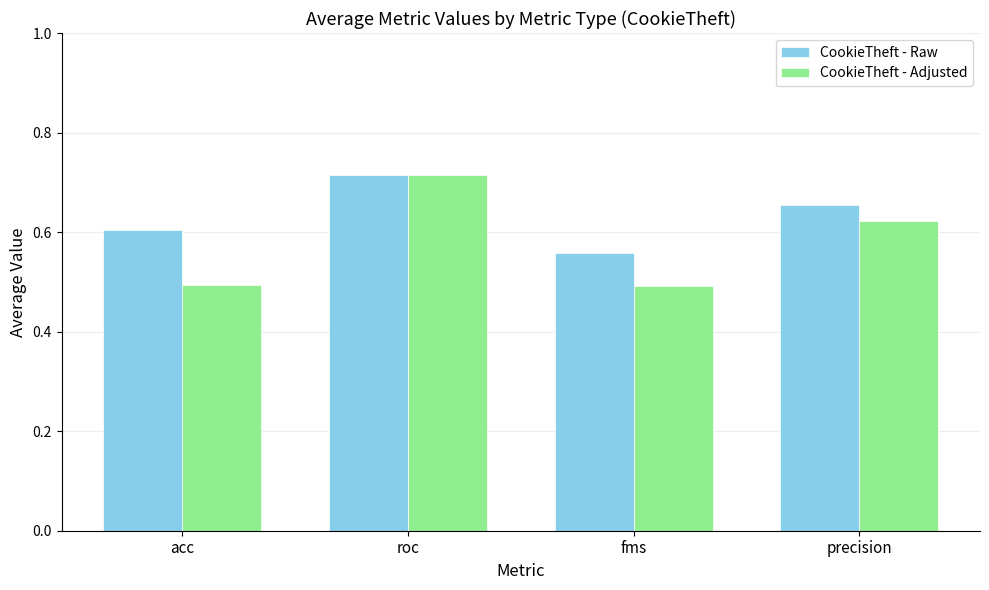

What is the sum of all CookieTheft - Adjusted values?

2.3